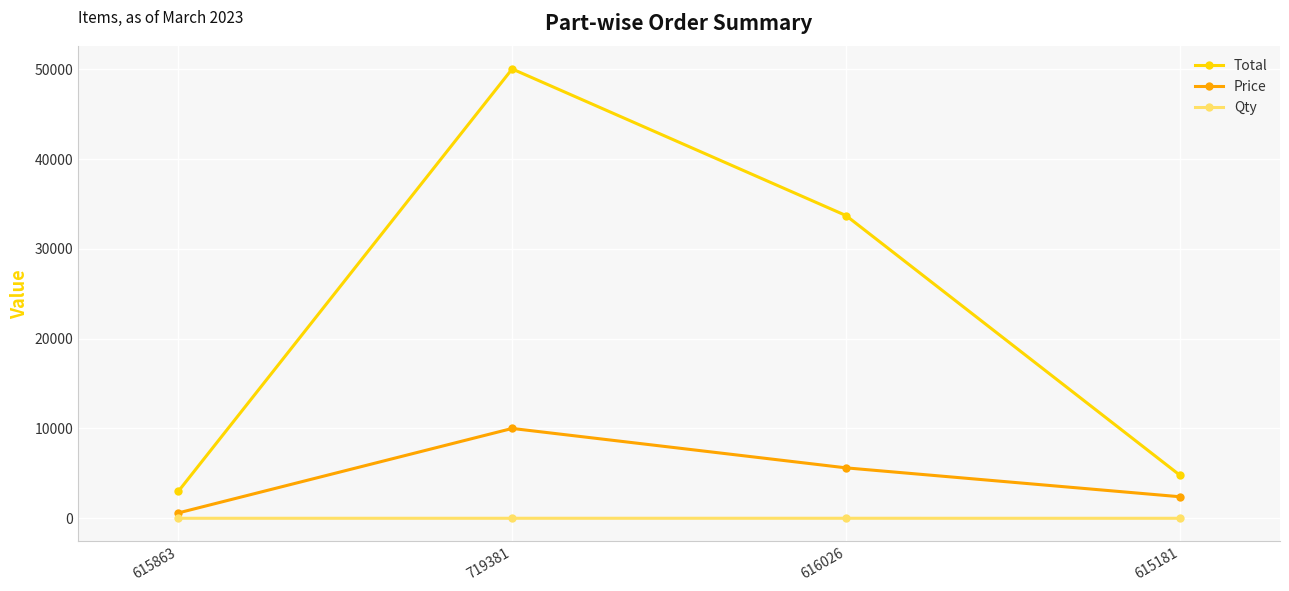

At 616026, list the series in order from largest to smallest.

Total, Price, Qty